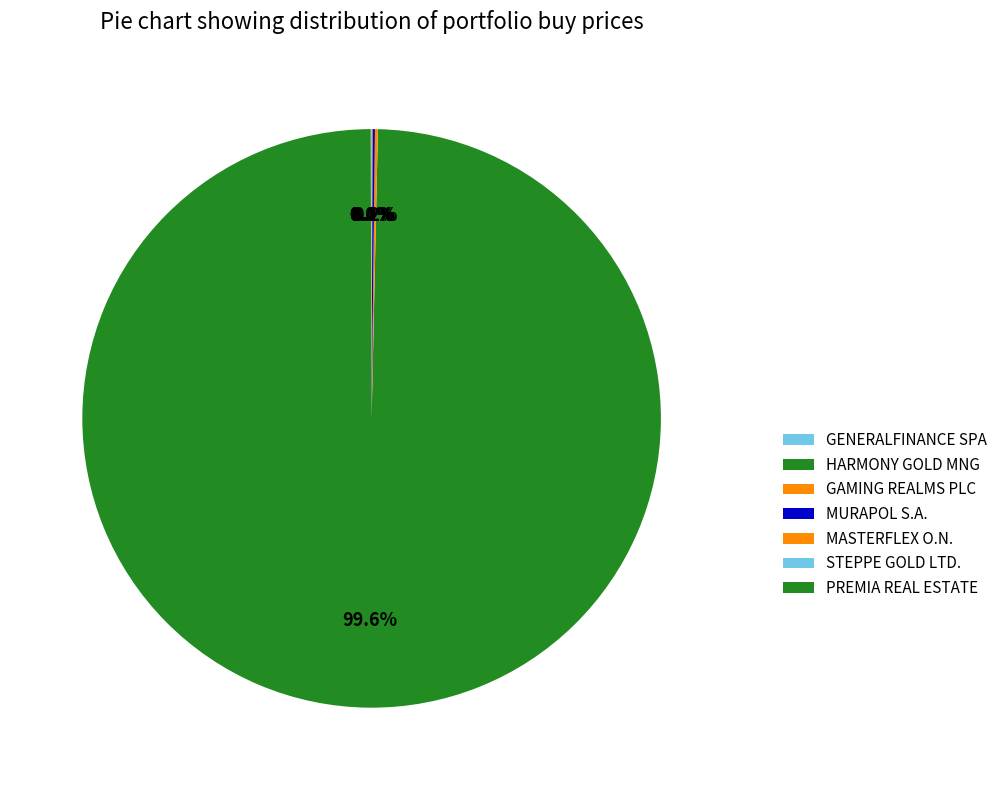

Is it true that GAMING REALMS PLC is 10% of the pie?

False